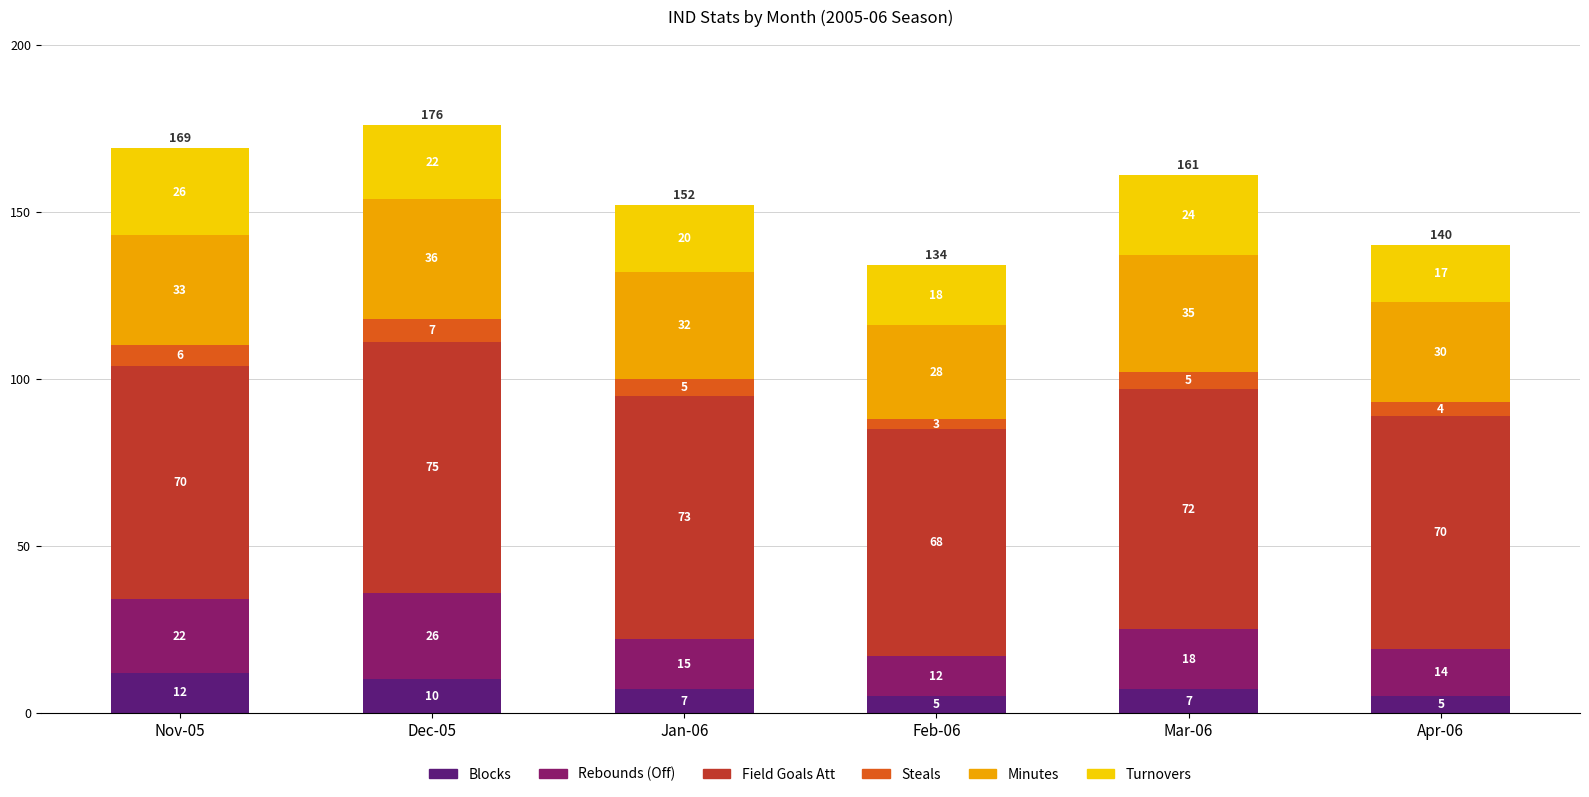

What is the total value across all series at Feb-06?

134